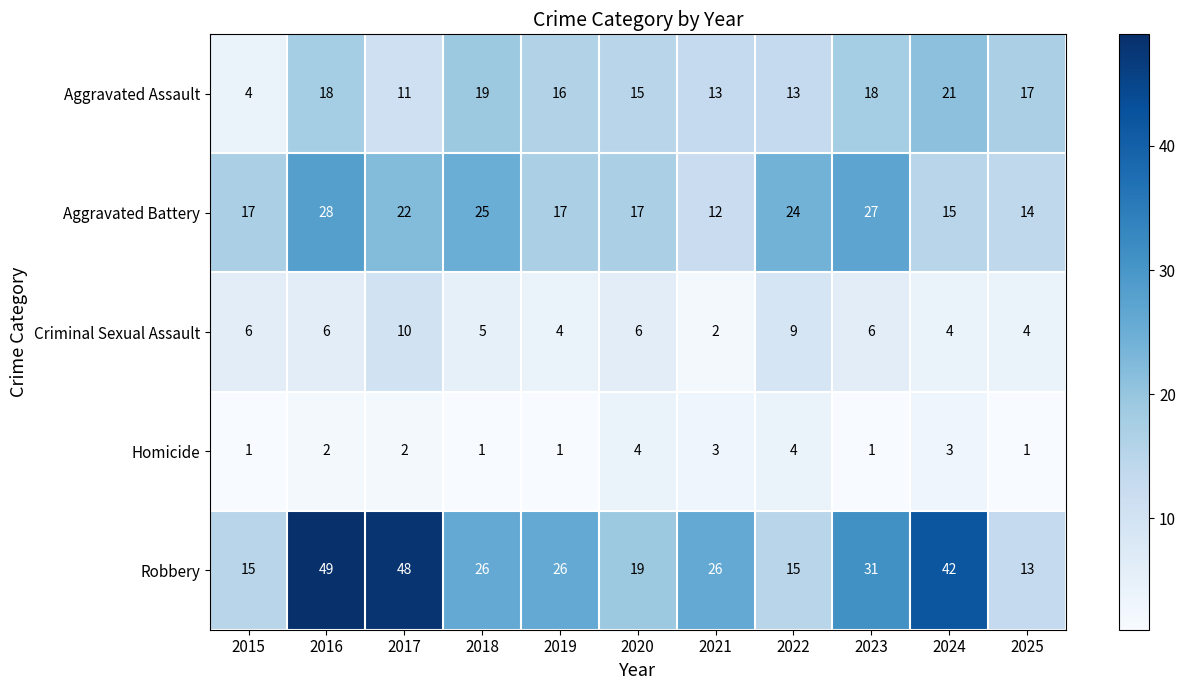

What is the sum of all Criminal Sexual Assault values?

62